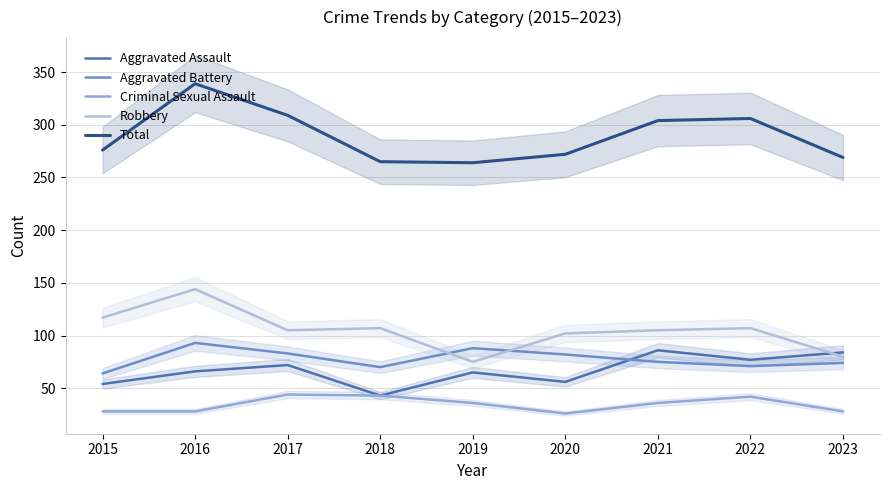

At which category does Total reach its first local peak?

2016